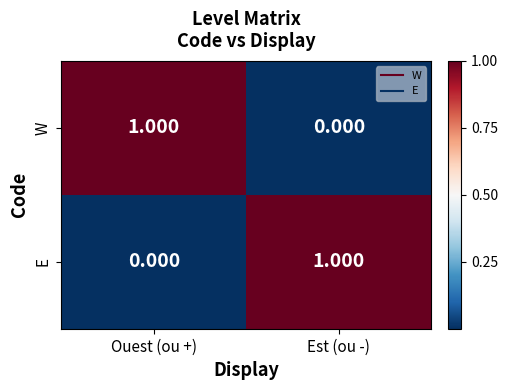

Where is E nearest to the value 0?

Ouest (ou +)